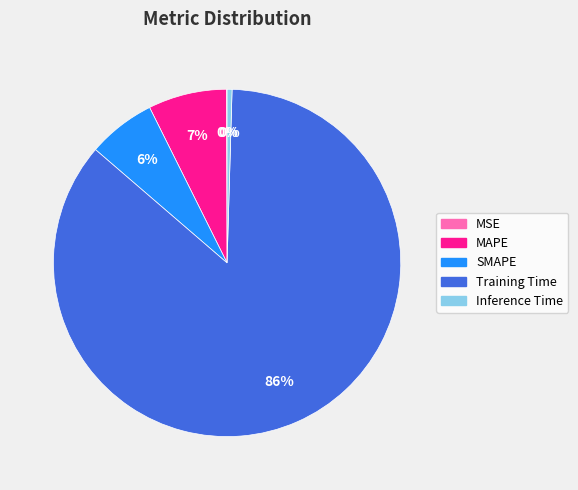

To the nearest percent, what is the average slice percentage?

20%